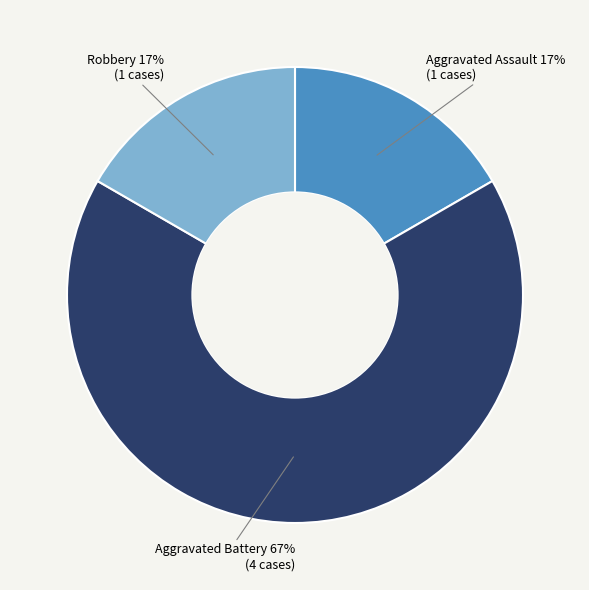

Does any single category account for the majority?

Yes